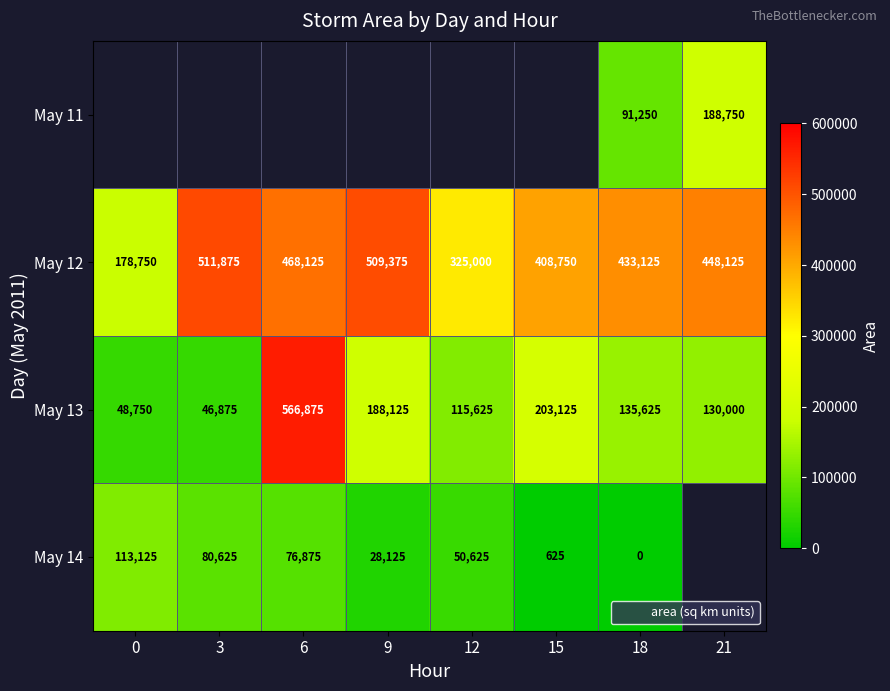

At 15, list the series in order from largest to smallest.

May 11, May 12, May 13, May 14